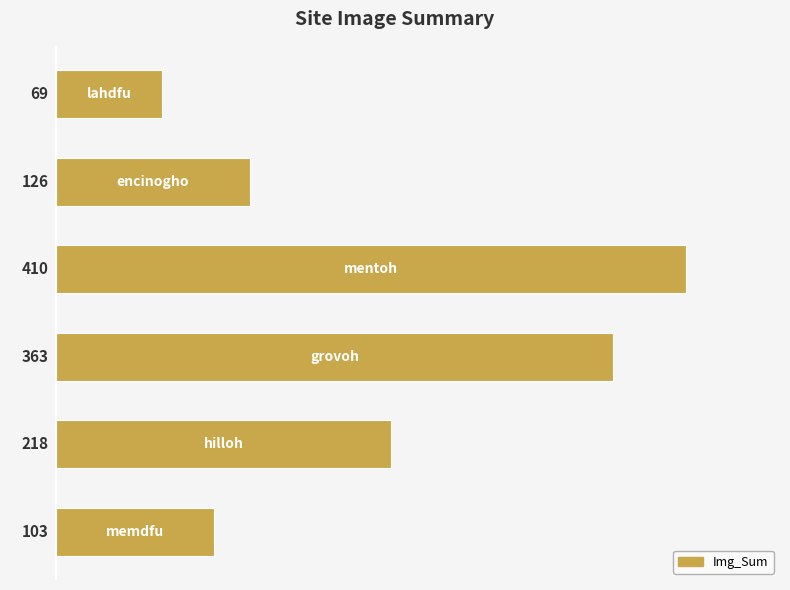

What is the smallest value displayed?

69